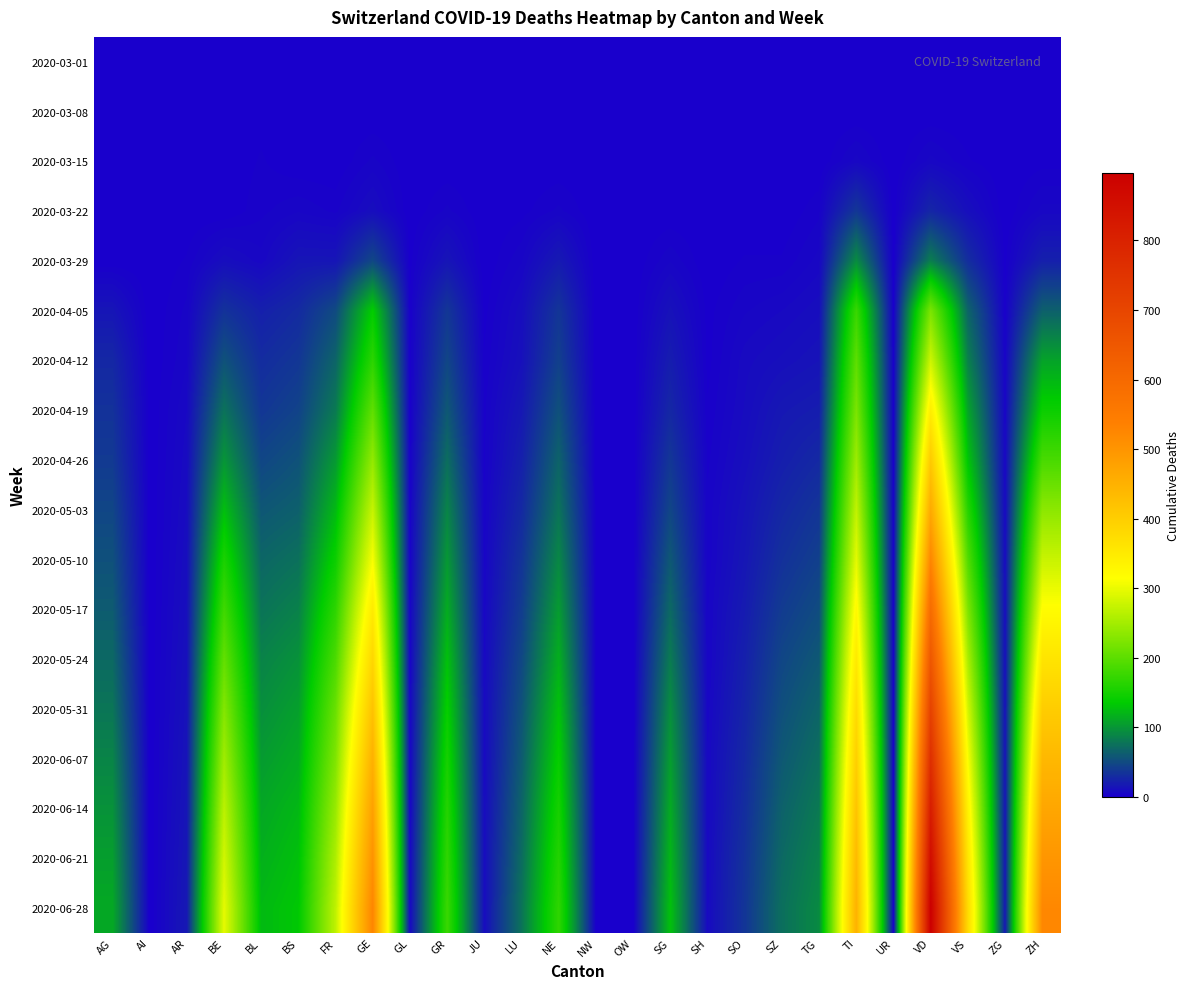

Reading left to right, list all the values displayed in this chart.

2020-03-01: AG=0	AI=0	AR=0	BE=0	BL=0	BS=0	FR=0	GE=0	GL=0	GR=0	JU=0	LU=0	NE=0	NW=0	OW=0	SG=0	SH=0	SO=0	SZ=0	TG=0	TI=0	UR=0	VD=0	VS=0	ZG=0	ZH=0
2020-03-08: AG=0	AI=0	AR=0	BE=0	BL=1	BS=0	FR=0	GE=0	GL=0	GR=0	JU=0	LU=0	NE=0	NW=0	OW=0	SG=0	SH=0	SO=0	SZ=0	TG=0	TI=0	UR=0	VD=0	VS=0	ZG=0	ZH=0
2020-03-15: AG=0	AI=0	AR=0	BE=0	BL=2	BS=0	FR=0	GE=4	GL=0	GR=0	JU=0	LU=0	NE=0	NW=0	OW=0	SG=0	SH=0	SO=0	SZ=0	TG=0	TI=6	UR=0	VD=6	VS=2	ZG=0	ZH=1
2020-03-22: AG=1	AI=0	AR=0	BE=0	BL=3	BS=5	FR=3	GE=10	GL=0	GR=4	JU=0	LU=1	NE=4	NW=0	OW=0	SG=0	SH=0	SO=0	SZ=0	TG=3	TI=37	UR=0	VD=26	VS=11	ZG=0	ZH=6
2020-03-29: AG=0	AI=0	AR=2	BE=10	BL=6	BS=15	FR=15	GE=48	GL=1	GR=15	JU=0	LU=5	NE=18	NW=0	OW=0	SG=5	SH=0	SO=2	SZ=2	TG=6	TI=93	UR=0	VD=84	VS=31	ZG=1	ZH=22
2020-04-05: AG=15	AI=0	AR=4	BE=34	BL=22	BS=29	FR=50	GE=137	GL=2	GR=37	JU=1	LU=10	NE=36	NW=0	OW=0	SG=13	SH=1	SO=5	SZ=7	TG=10	TI=175	UR=1	VD=222	VS=67	ZG=2	ZH=64
2020-04-12: AG=27	AI=0	AR=5	BE=55	BL=30	BS=37	FR=67	GE=166	GL=2	GR=47	JU=2	LU=12	NE=43	NW=0	OW=0	SG=20	SH=1	SO=8	SZ=11	TG=14	TI=201	UR=2	VD=280	VS=86	ZG=4	ZH=108
2020-04-19: AG=34	AI=0	AR=7	BE=76	BL=37	BS=45	FR=81	GE=203	GL=2	GR=59	JU=3	LU=17	NE=54	NW=0	OW=0	SG=27	SH=2	SO=9	SZ=17	TG=20	TI=222	UR=2	VD=343	VS=109	ZG=5	ZH=143
2020-04-26: AG=39	AI=0	AR=8	BE=99	BL=47	BS=55	FR=102	GE=239	GL=3	GR=73	JU=3	LU=22	NE=66	NW=0	OW=0	SG=37	SH=3	SO=11	SZ=21	TG=28	TI=246	UR=2	VD=406	VS=131	ZG=6	ZH=186
2020-05-03: AG=47	AI=0	AR=9	BE=126	BL=58	BS=64	FR=123	GE=275	GL=4	GR=88	JU=4	LU=28	NE=77	NW=1	OW=0	SG=47	SH=4	SO=14	SZ=27	TG=36	TI=271	UR=3	VD=464	VS=162	ZG=7	ZH=234
2020-05-10: AG=54	AI=0	AR=10	BE=154	BL=68	BS=75	FR=144	GE=310	GL=4	GR=101	JU=5	LU=35	NE=90	NW=1	OW=0	SG=59	SH=4	SO=16	SZ=33	TG=43	TI=296	UR=3	VD=527	VS=193	ZG=9	ZH=276
2020-05-17: AG=61	AI=0	AR=11	BE=180	BL=77	BS=86	FR=167	GE=349	GL=5	GR=114	JU=6	LU=41	NE=103	NW=1	OW=0	SG=70	SH=5	SO=19	SZ=40	TG=51	TI=325	UR=3	VD=591	VS=224	ZG=10	ZH=318
2020-05-24: AG=70	AI=0	AR=12	BE=205	BL=87	BS=97	FR=188	GE=385	GL=5	GR=128	JU=7	LU=48	NE=116	NW=1	OW=0	SG=82	SH=5	SO=22	SZ=47	TG=59	TI=351	UR=3	VD=651	VS=255	ZG=11	ZH=360
2020-05-31: AG=78	AI=0	AR=13	BE=228	BL=95	BS=106	FR=209	GE=420	GL=6	GR=140	JU=8	LU=55	NE=129	NW=1	OW=0	SG=94	SH=6	SO=25	SZ=53	TG=67	TI=376	UR=3	VD=709	VS=284	ZG=13	ZH=401
2020-06-07: AG=88	AI=0	AR=14	BE=248	BL=103	BS=114	FR=225	GE=452	GL=6	GR=151	JU=8	LU=61	NE=140	NW=1	OW=0	SG=104	SH=7	SO=28	SZ=59	TG=74	TI=397	UR=3	VD=764	VS=311	ZG=14	ZH=437
2020-06-14: AG=97	AI=0	AR=15	BE=267	BL=111	BS=122	FR=242	GE=481	GL=6	GR=161	JU=9	LU=67	NE=151	NW=1	OW=0	SG=113	SH=7	SO=31	SZ=65	TG=81	TI=417	UR=3	VD=814	VS=336	ZG=15	ZH=470
2020-06-21: AG=105	AI=0	AR=16	BE=283	BL=117	BS=128	FR=257	GE=506	GL=7	GR=169	JU=10	LU=72	NE=160	NW=1	OW=0	SG=121	SH=8	SO=34	SZ=70	TG=87	TI=434	UR=3	VD=859	VS=358	ZG=16	ZH=499
2020-06-28: AG=112	AI=0	AR=17	BE=297	BL=123	BS=133	FR=269	GE=528	GL=7	GR=176	JU=10	LU=77	NE=168	NW=1	OW=0	SG=128	SH=8	SO=36	SZ=74	TG=92	TI=448	UR=3	VD=897	VS=376	ZG=17	ZH=524